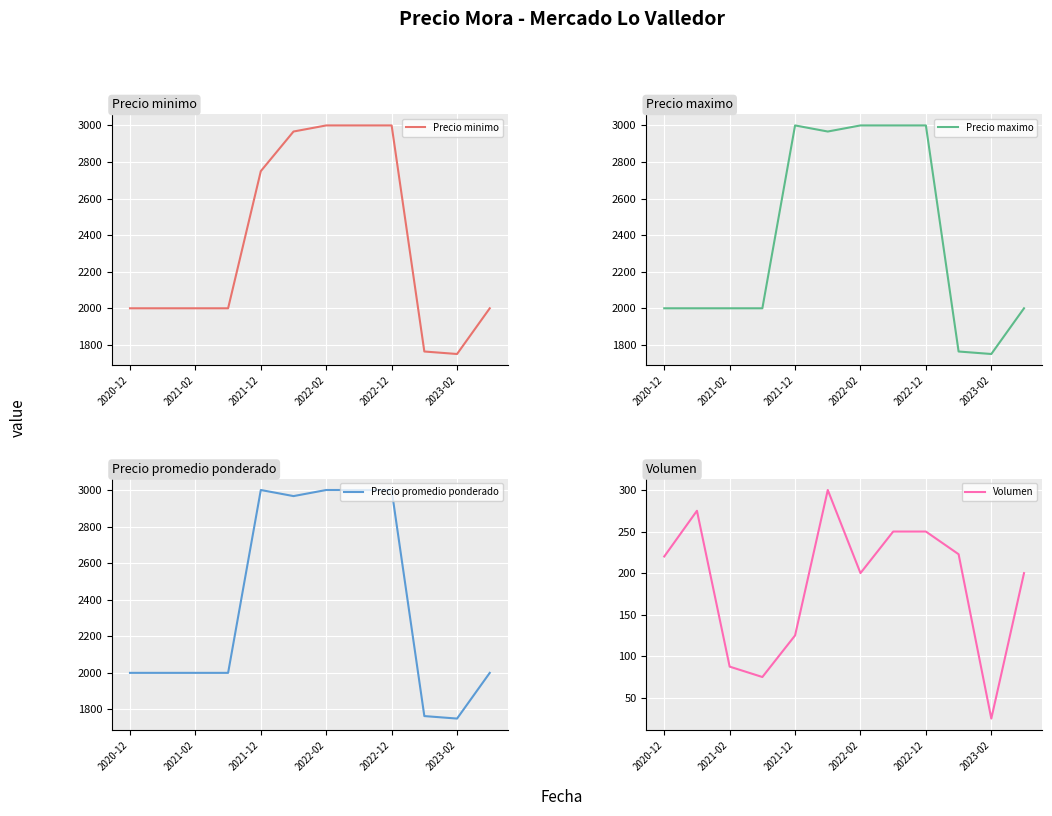

The value of Precio minimo at 2021-02 is 2000.0. True or false?

True